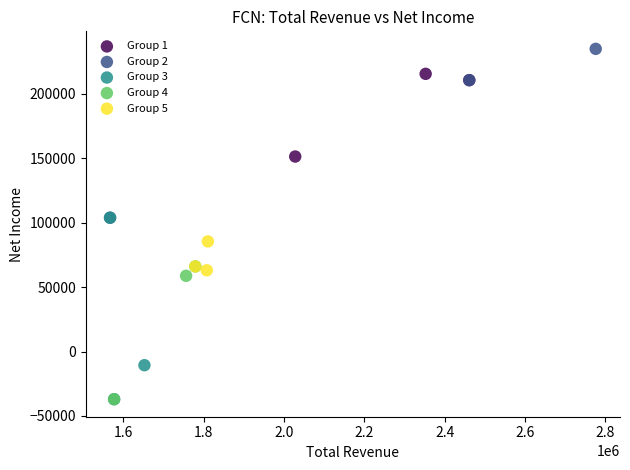

Which series reaches the maximum Y coordinate?

Group 2